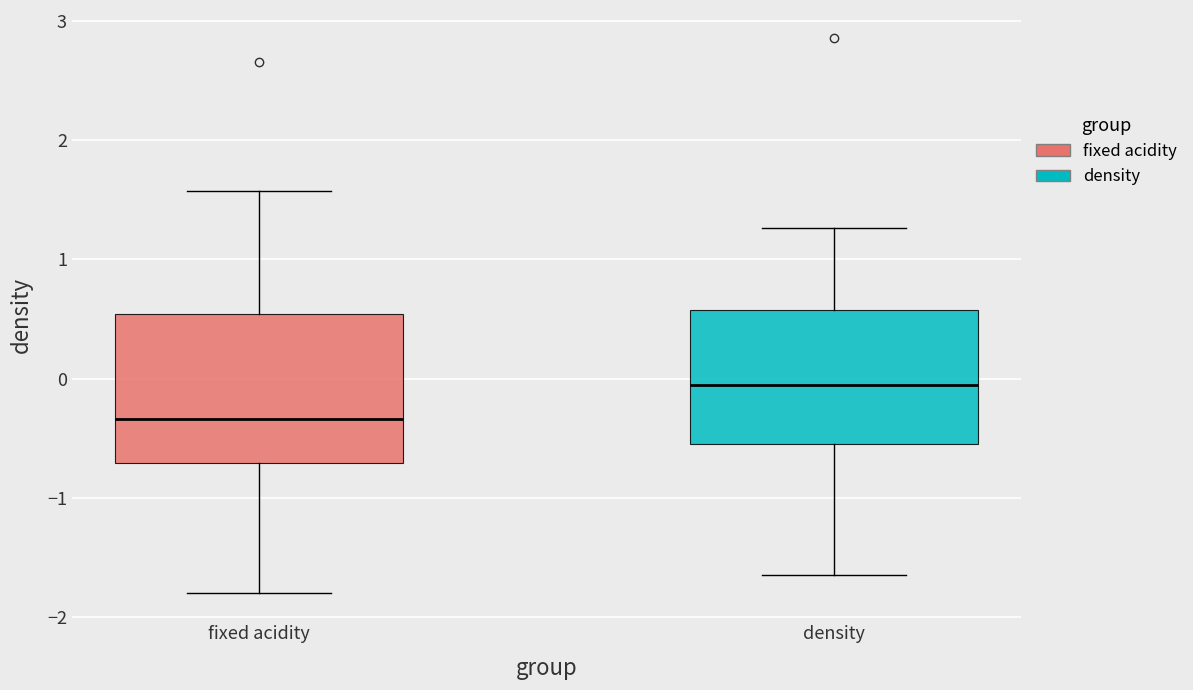

Reading left to right, transcribe this box plot: for each box, give where its median line is, the range the box spans, and where its two whiskers end, as read against the y-axis. The values are not printed on the chart, so give them approximately, as read against the axis.

fixed acidity: median -0.3, box -0.7 to 0.5, whiskers -1.8 to 1.6
density: median 0.0, box -0.5 to 0.6, whiskers -1.7 to 1.3